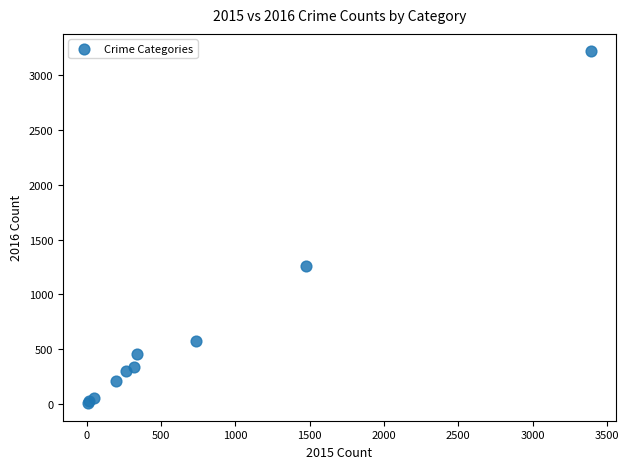

What Y value in the scatter plot is closest to 1612?

1259